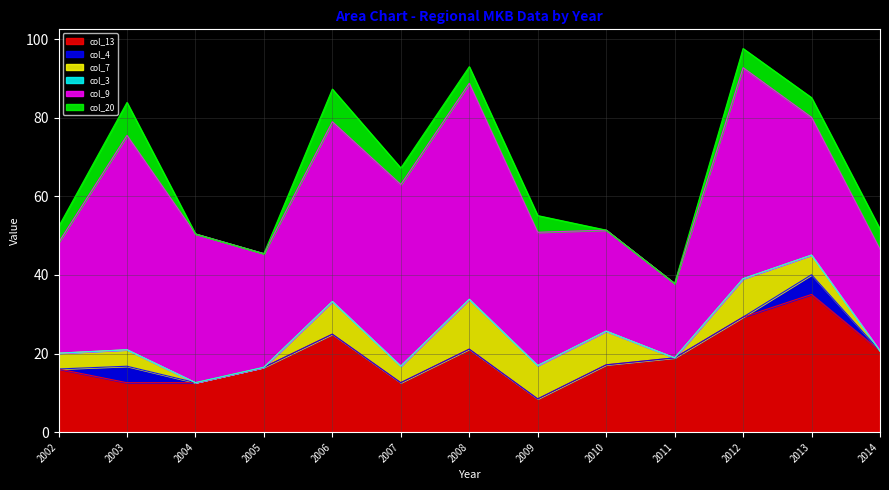

What are all the series names shown in the legend?

col_13, col_4, col_7, col_3, col_9, col_20